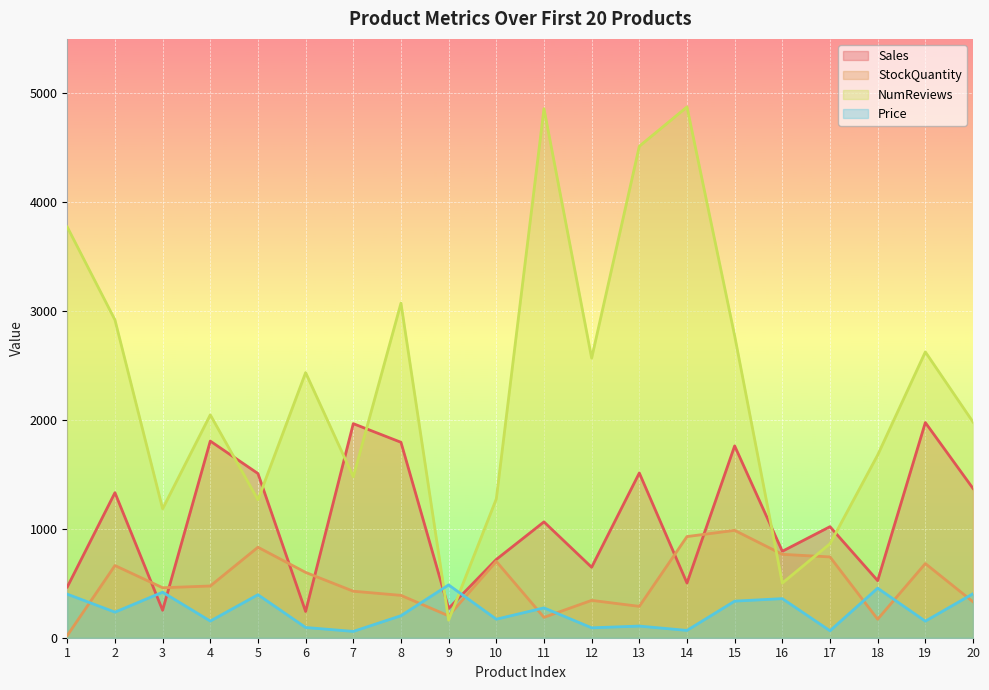

What are all the series names shown in the legend?

Sales, StockQuantity, NumReviews, Price